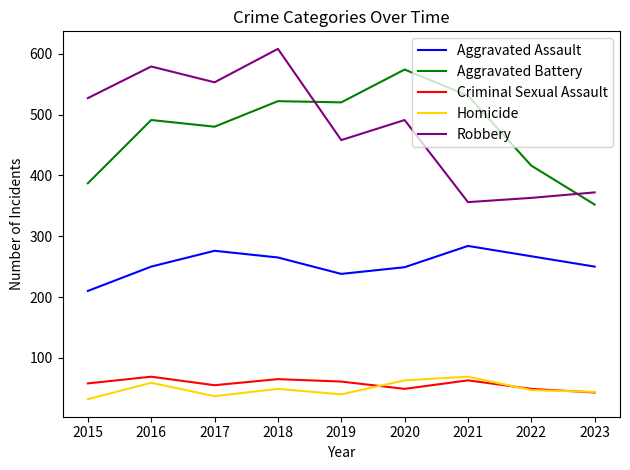

How many lines are shown in the chart?

5